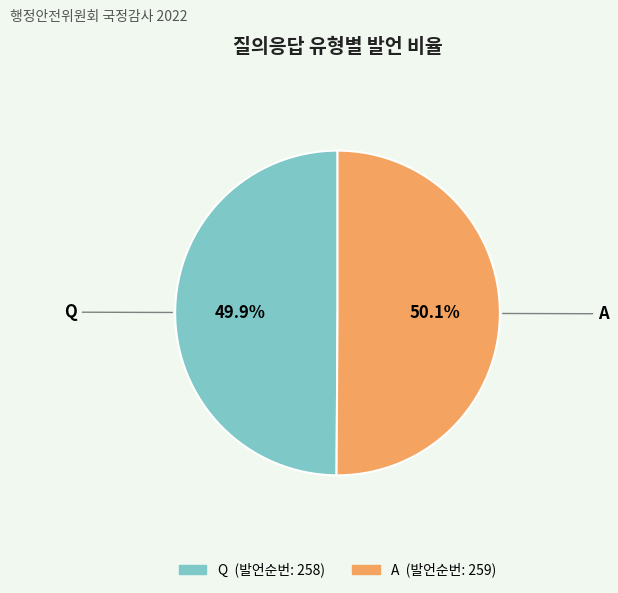

How much of the chart is everything except Q?

50.1%